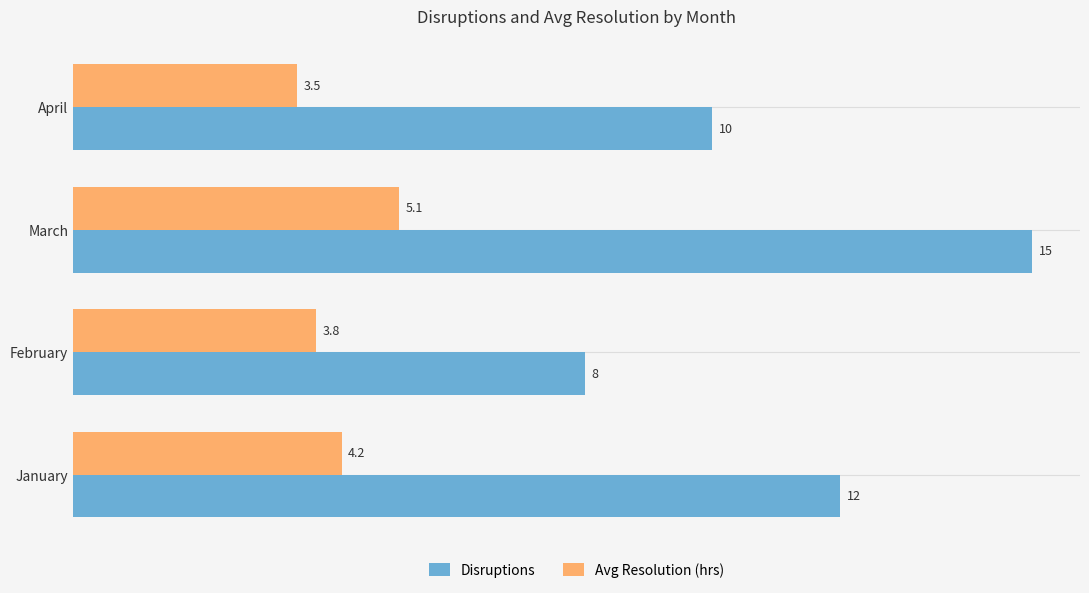

How many values in the Disruptions series are below 12?

2